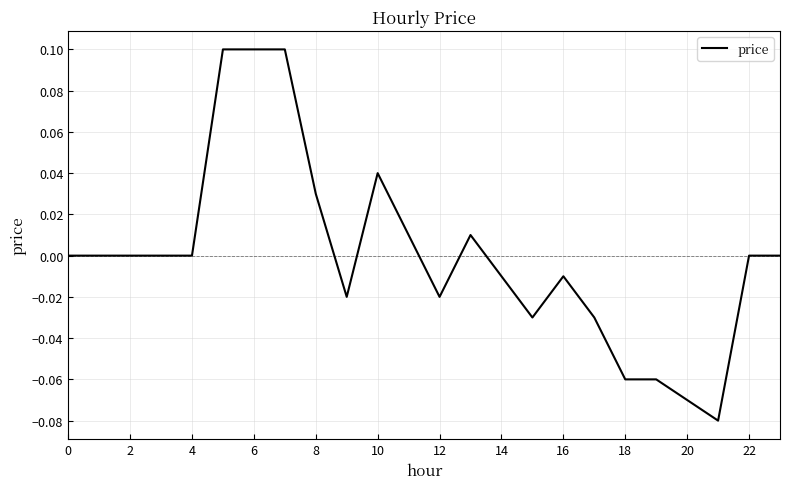

What is the difference between the maximum and minimum values?

0.2